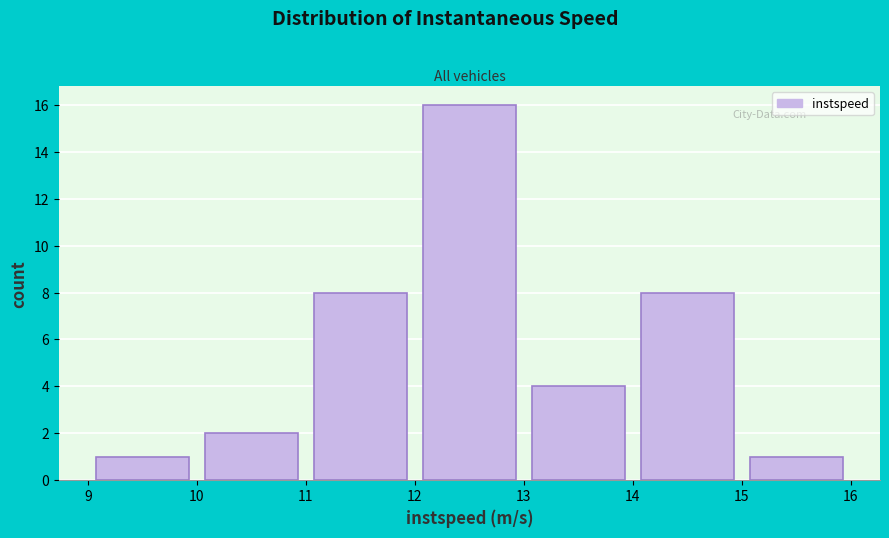

How tall is the bar that spans 12 to 13 on the x-axis? The values are not printed on the chart, so give them approximately, as read against the axis.

16